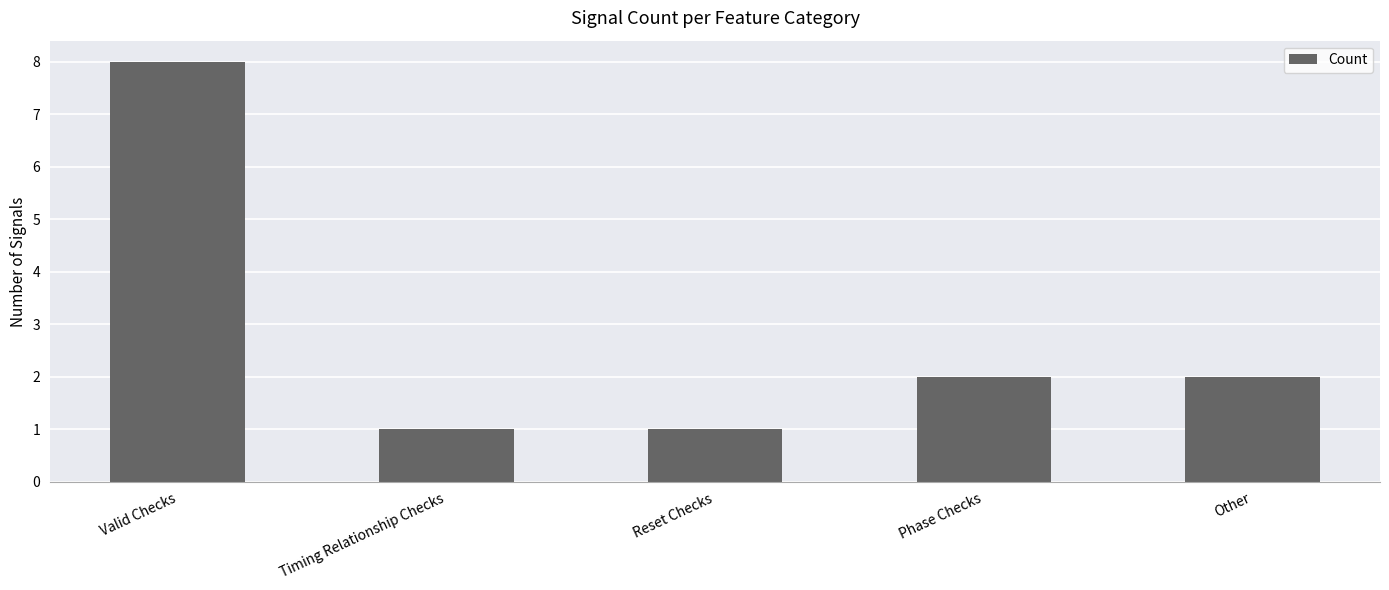

What is the label of the 4th bar from the left?

Phase Checks